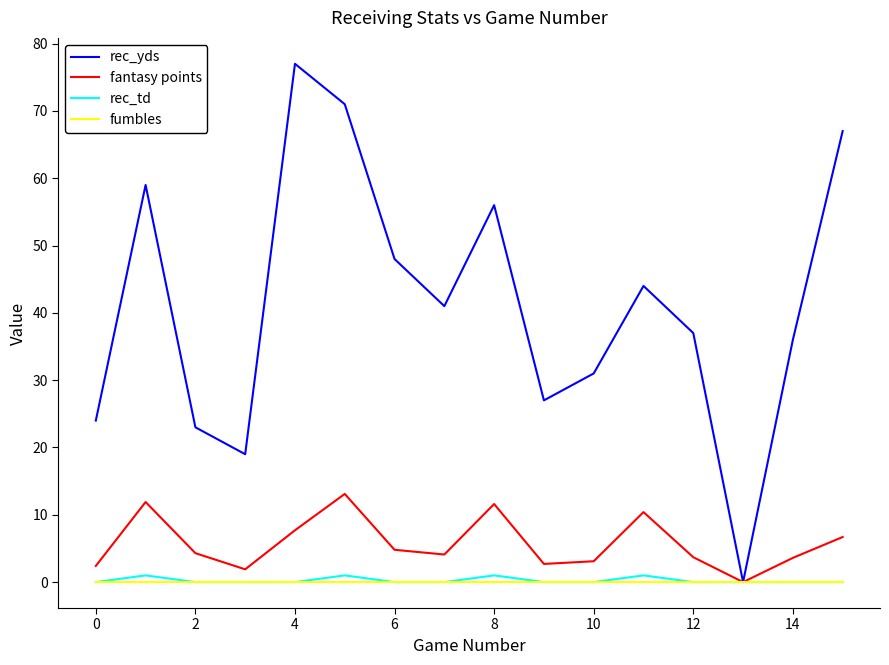

Which series has the largest range (max minus min)?

rec_yds